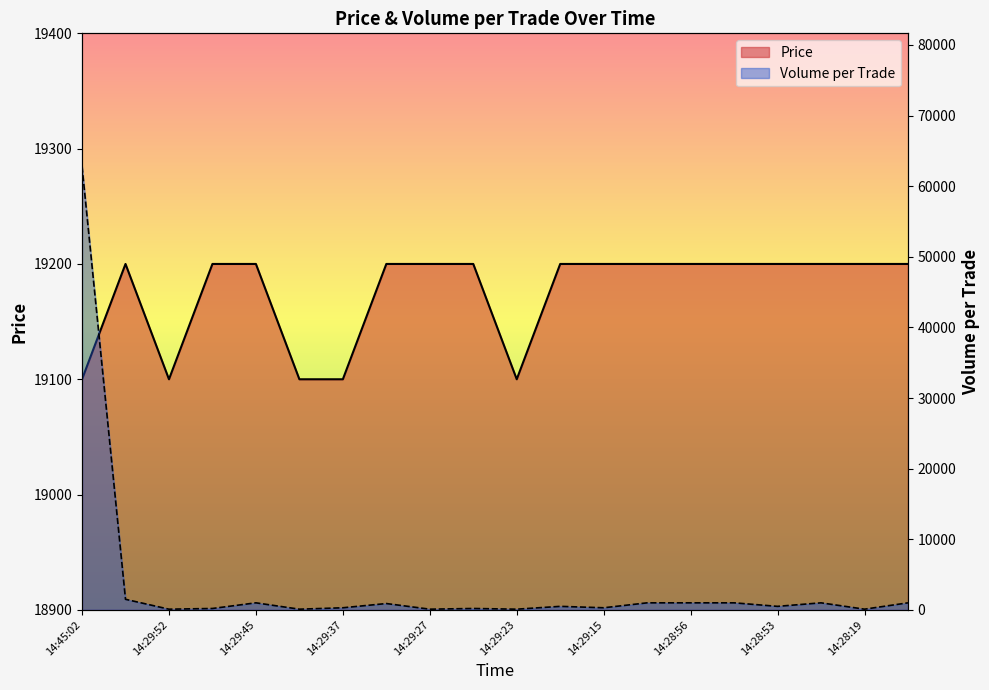

Reading left to right, extract all data points from this chart.

Price: 19100	19200	19100	19200	19200	19100	19100	19200	19200	19200	19100	19200	19200	19200	19200	19200	19200	19200	19200	19200
Volume_per_trade: 62800	1500	100	200	1000	100	300	900	100	200	100	500	300	1000	1000	1000	500	1000	100	1000